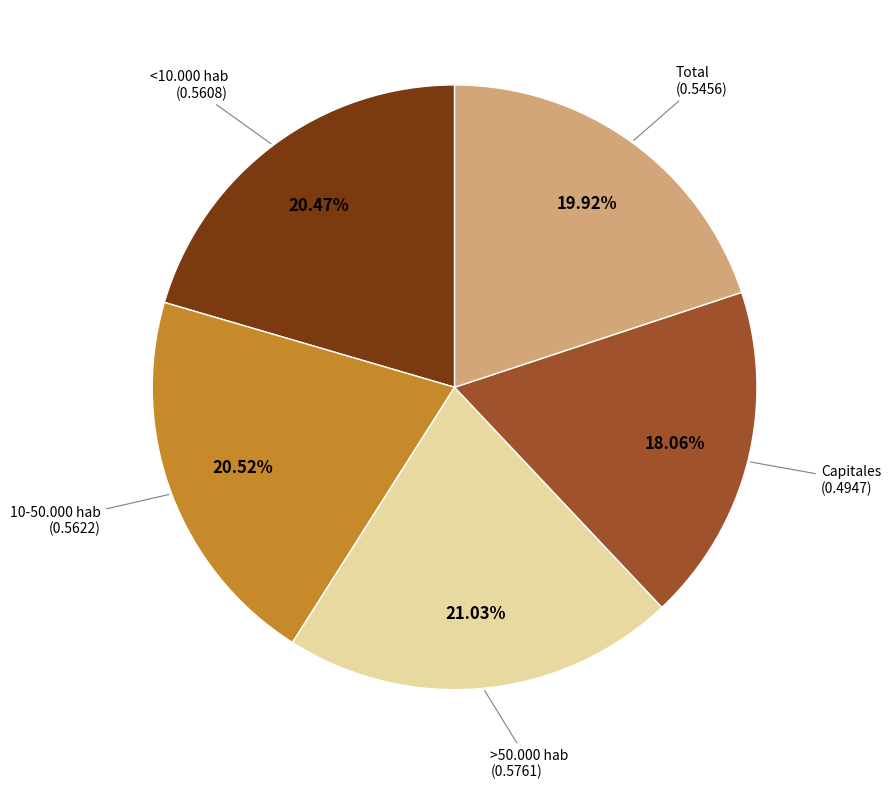

Is there any slice that represents more than half of the pie?

No